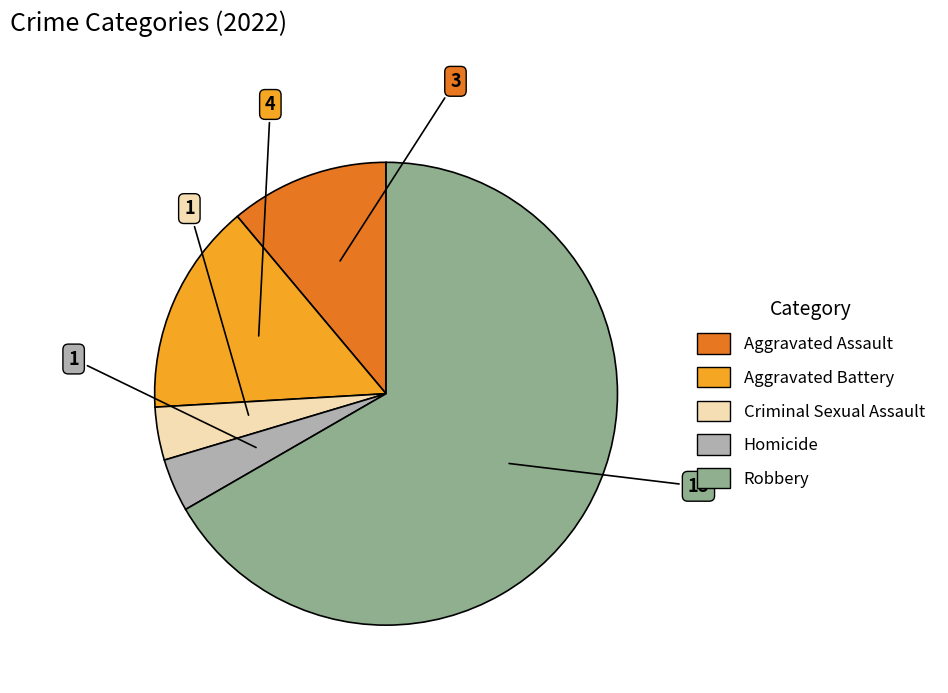

Is the sum of Aggravated Battery and Aggravated Assault greater than half?

No